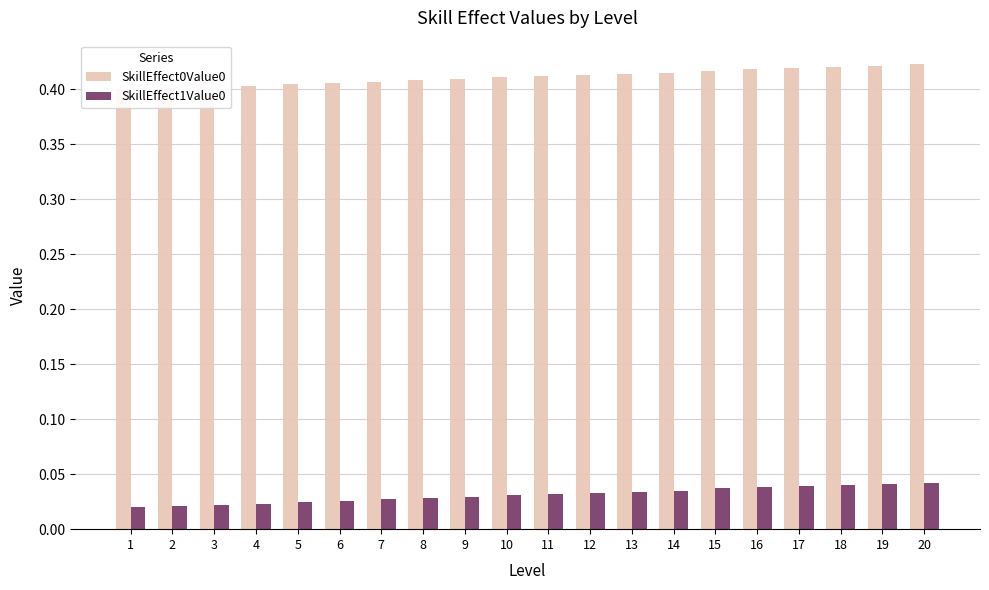

What is the total value across all series at 14?

0.4